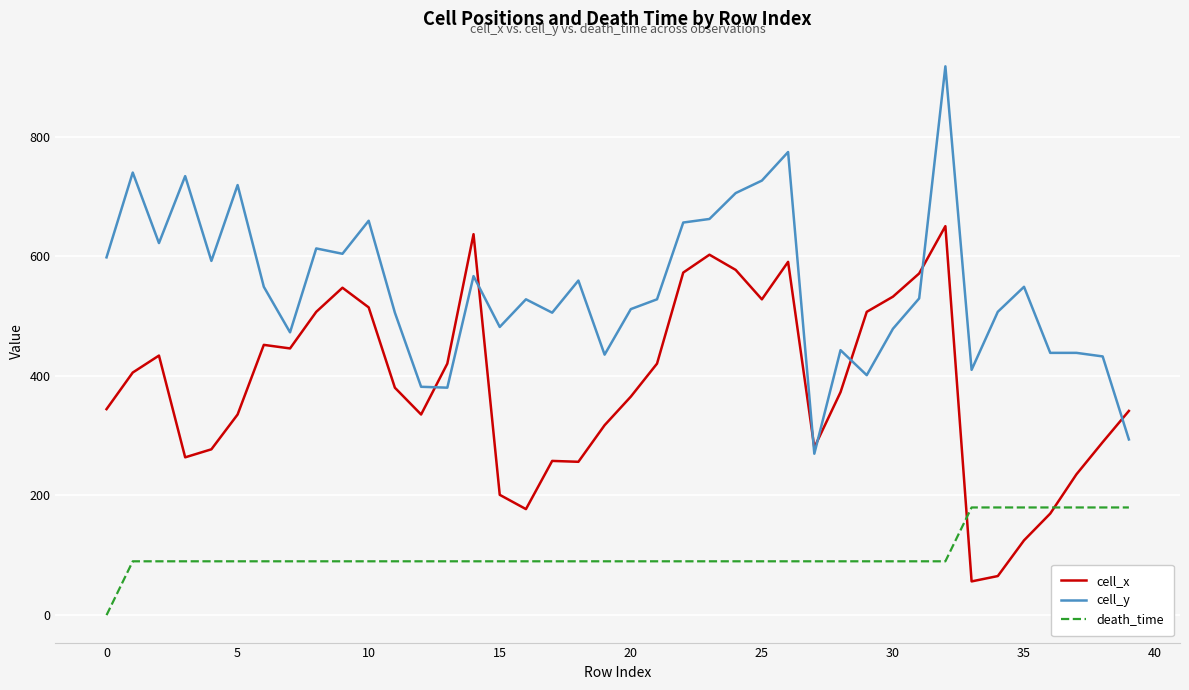

Which series has the largest total across all categories?

cell_y